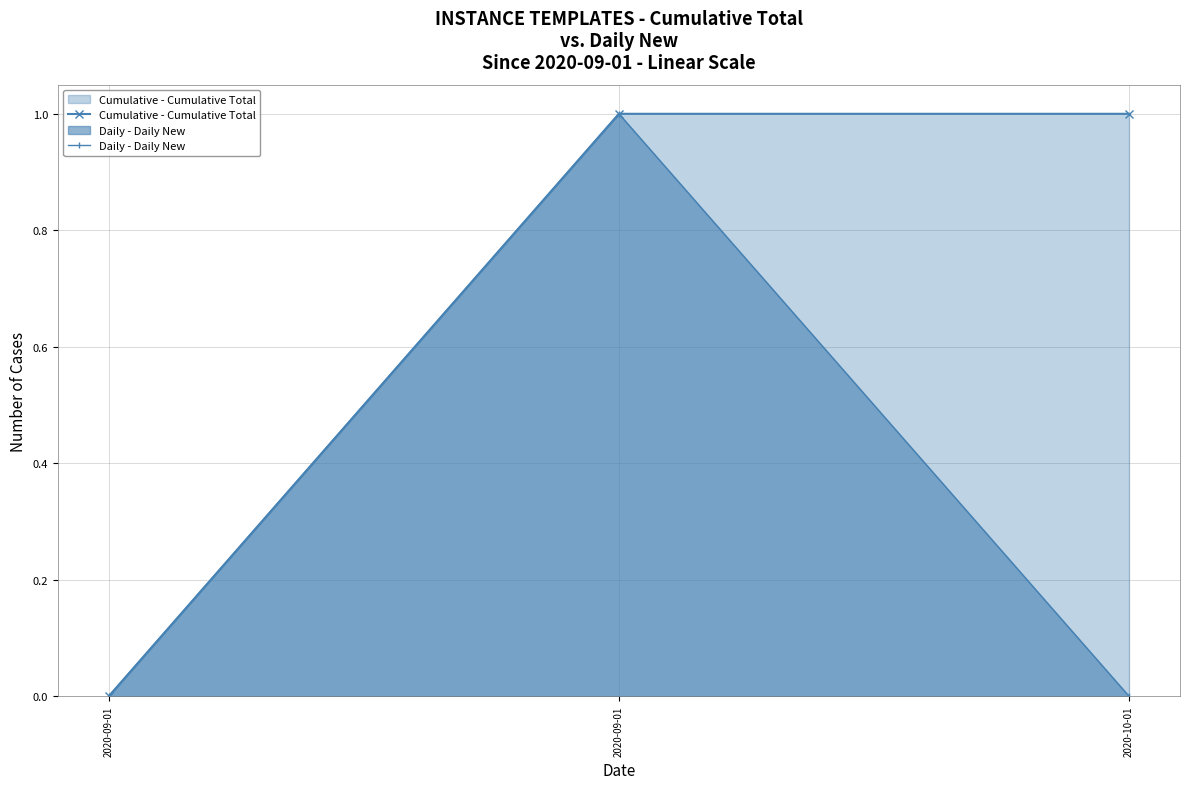

Where is Cumulative - Cumulative Total nearest to the value 0?

2020-09-01